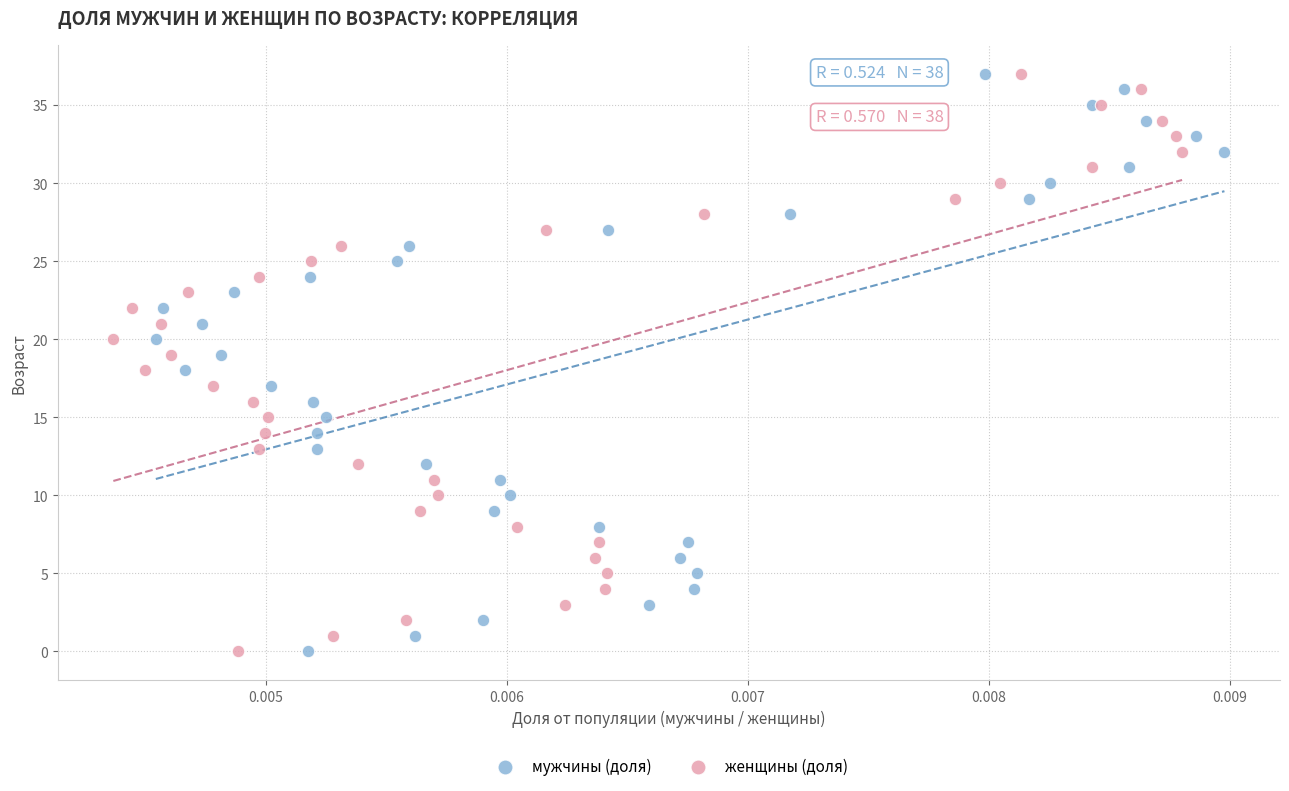

What are all the series names shown in the legend?

мужчины (доля), женщины (доля)